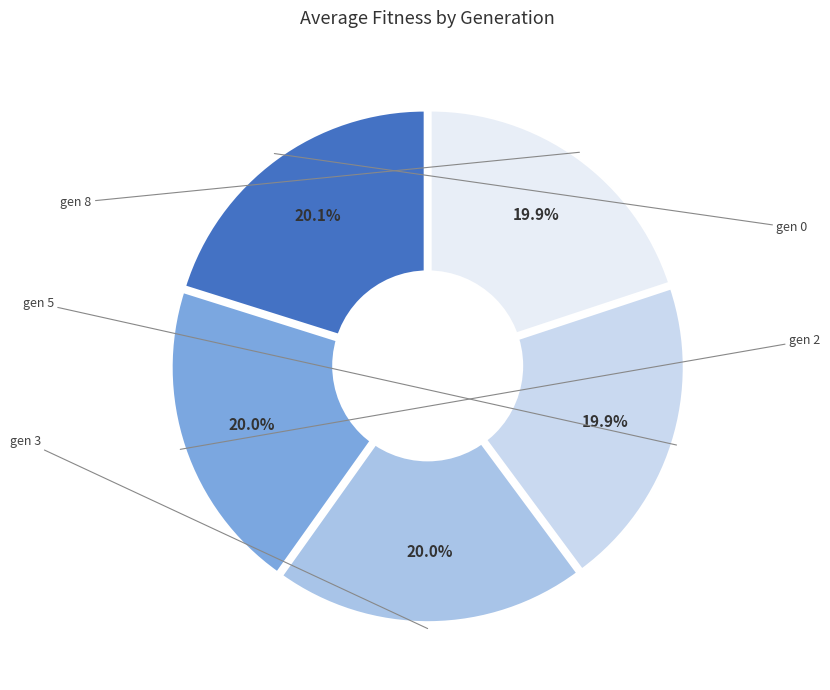

Rank the categories by value from lowest to highest.

gen 8, gen 5, gen 3, gen 2, gen 0